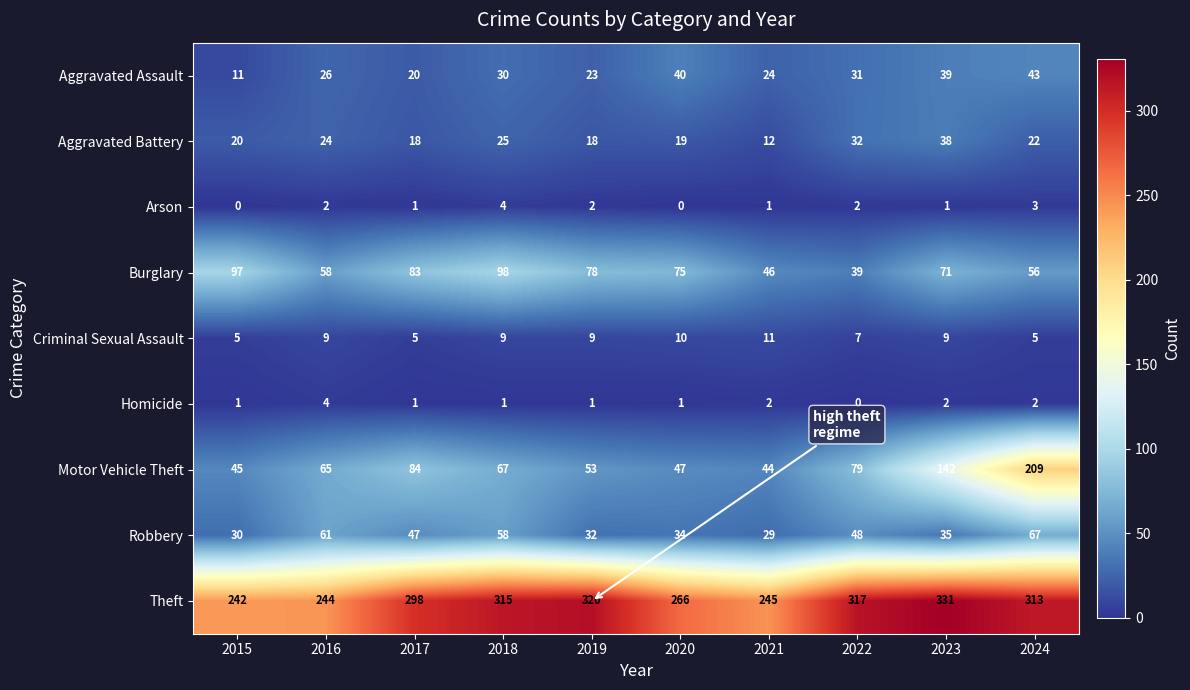

What is the sum of all Arson values?

16